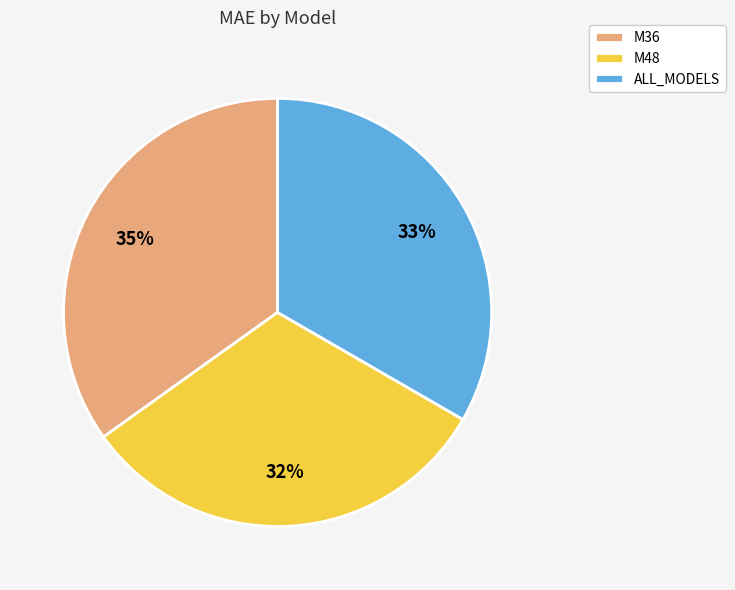

Count the number of slices in the pie.

3